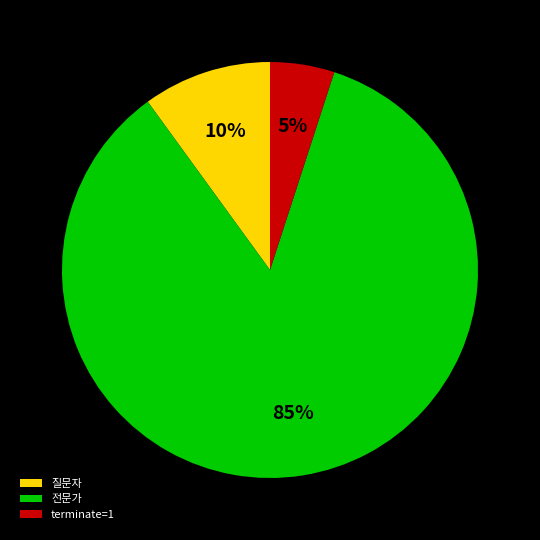

Is it true that terminate=1 is 5% of the pie?

True